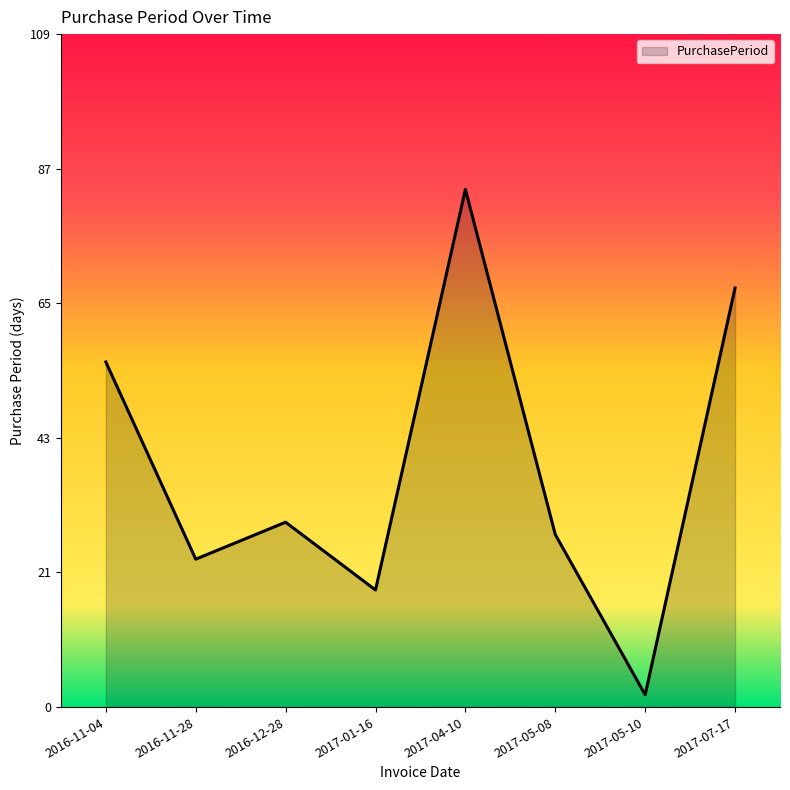

Where is the first local minimum?

2016-11-28